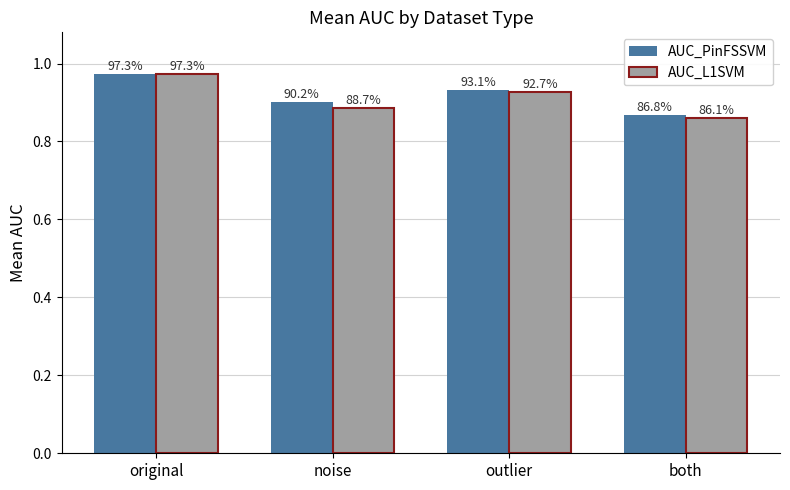

Which series has the widest spread of values?

AUC_L1SVM